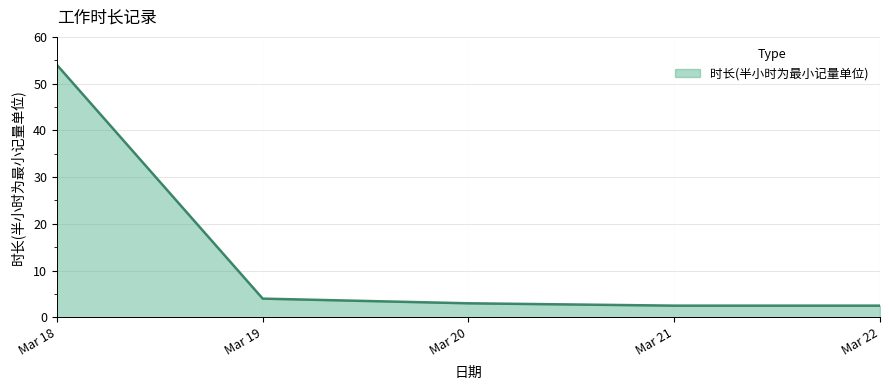

What is the ratio of the value at Mar 21 to the value at Mar 19?

0.6